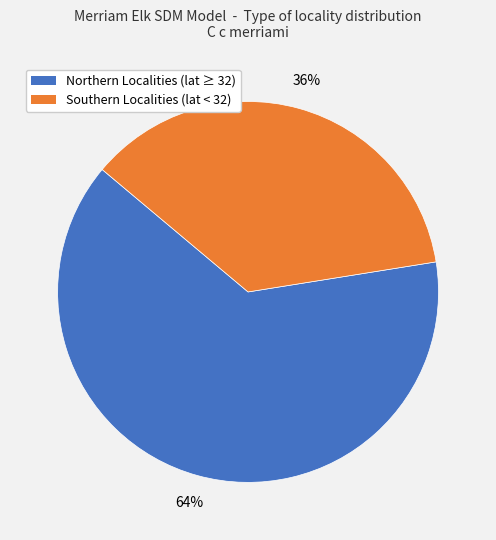

Is there a majority slice in this chart?

Yes